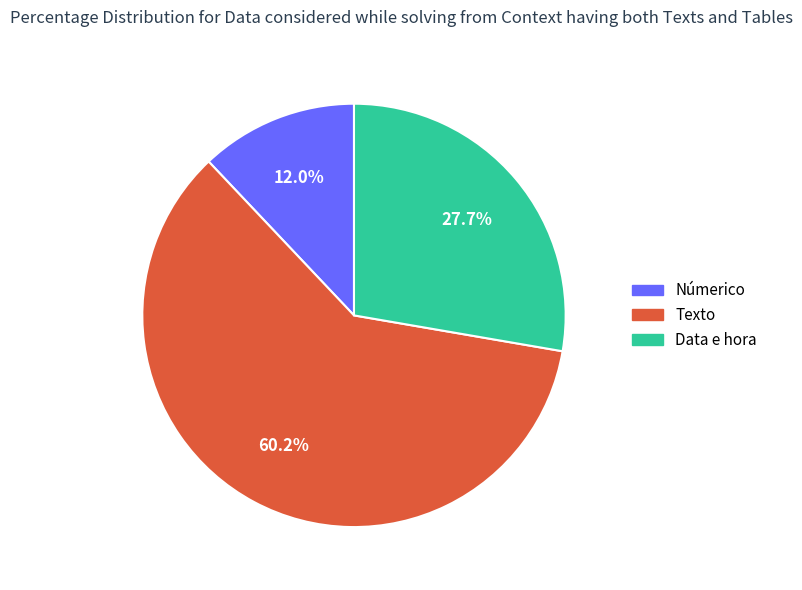

To the nearest percent, what percentage of the pie is Númerico?

12%